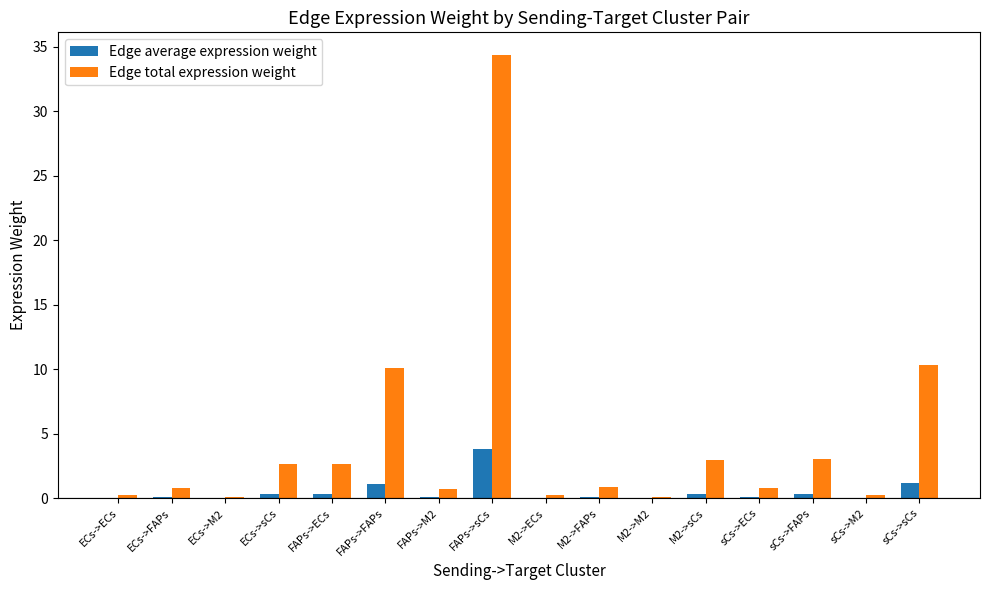

What is the maximum value shown in the chart?

34.4